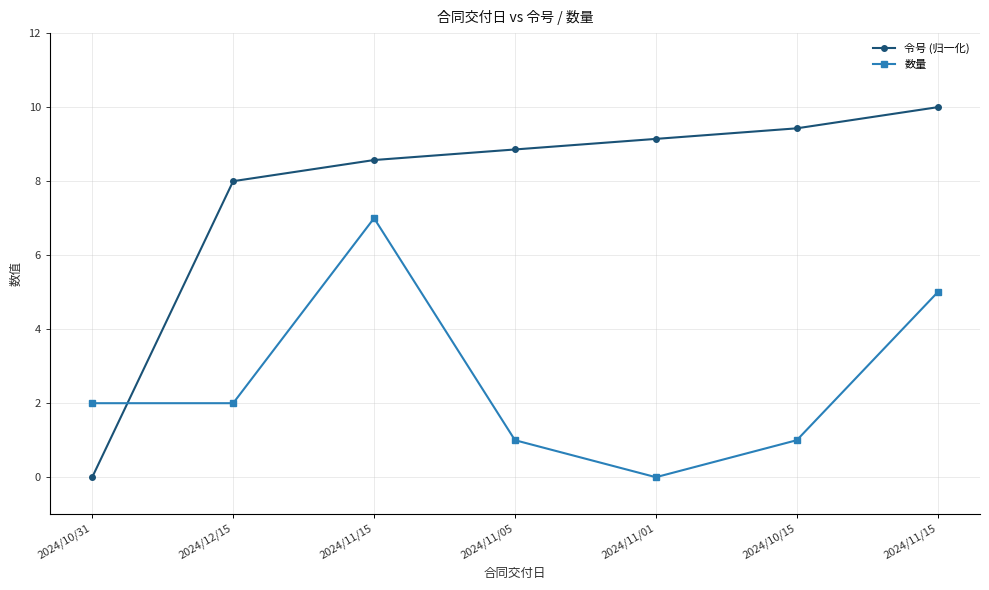

List the series in order of their peak value, lowest first.

数量, 令号 (归一化)